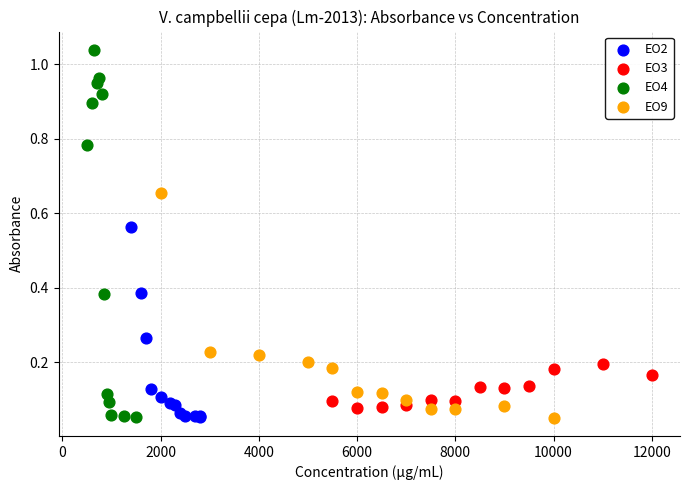

Which series has the largest Y range (max minus min)?

EO4